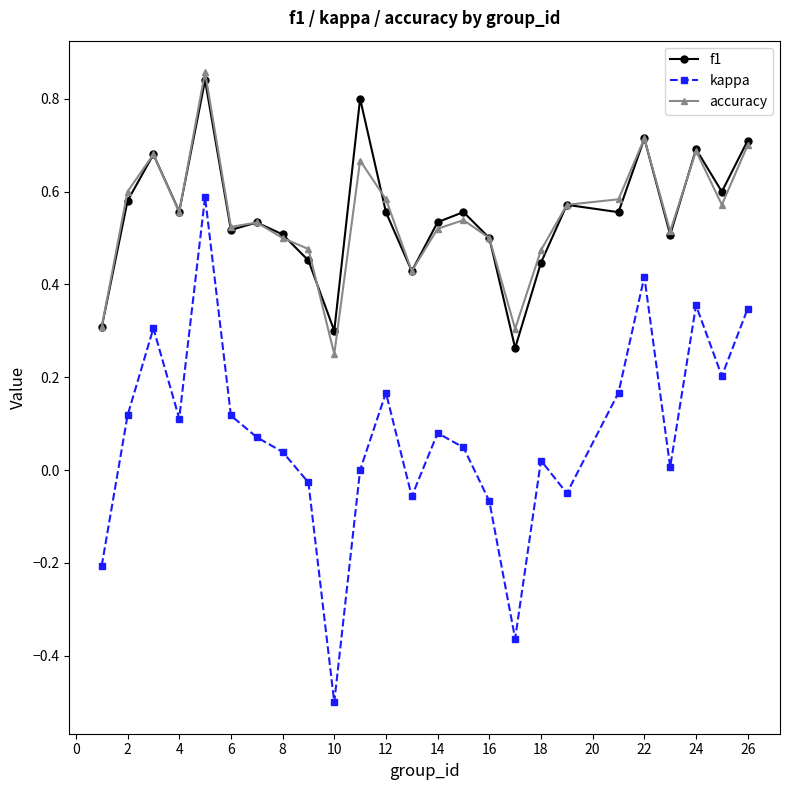

True or false: kappa and accuracy cross at least once.

False